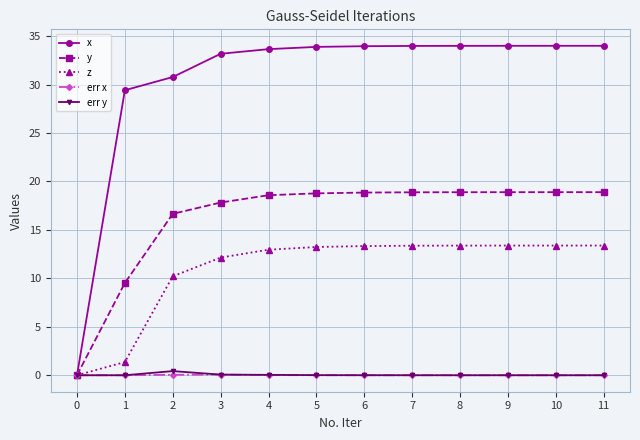

Which series has the largest total across all categories?

x